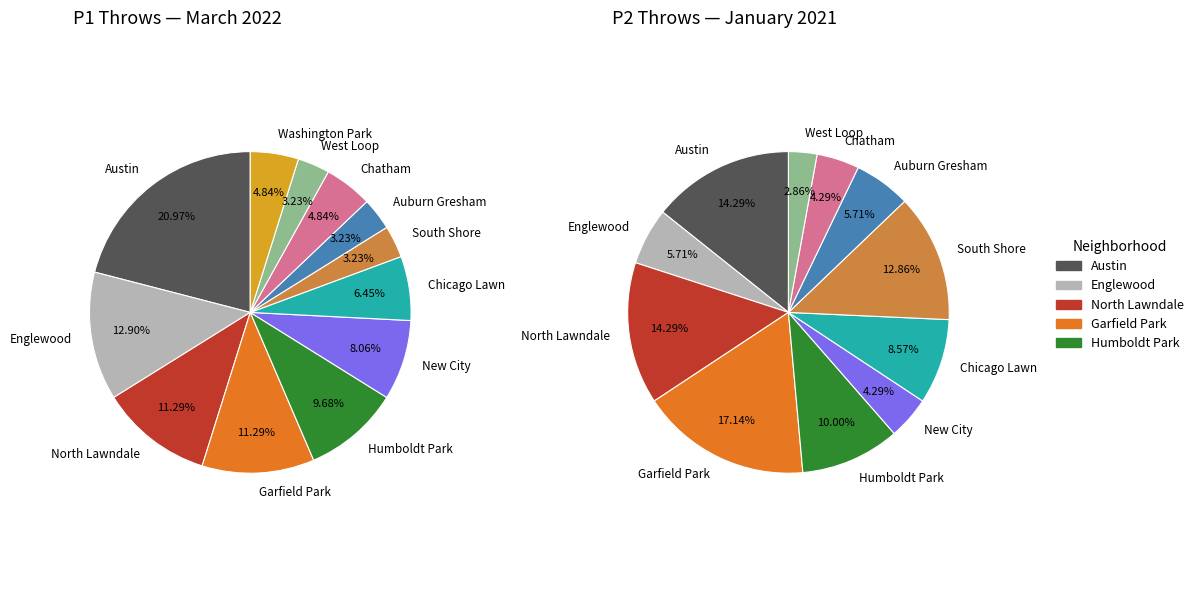

How many slices are in this pie chart?

12